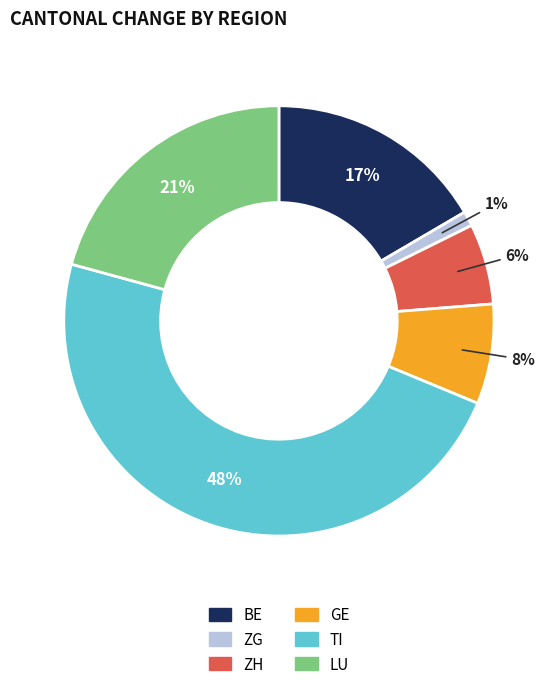

To the nearest percent, what is the difference between the largest and smallest slice percentages?

47%